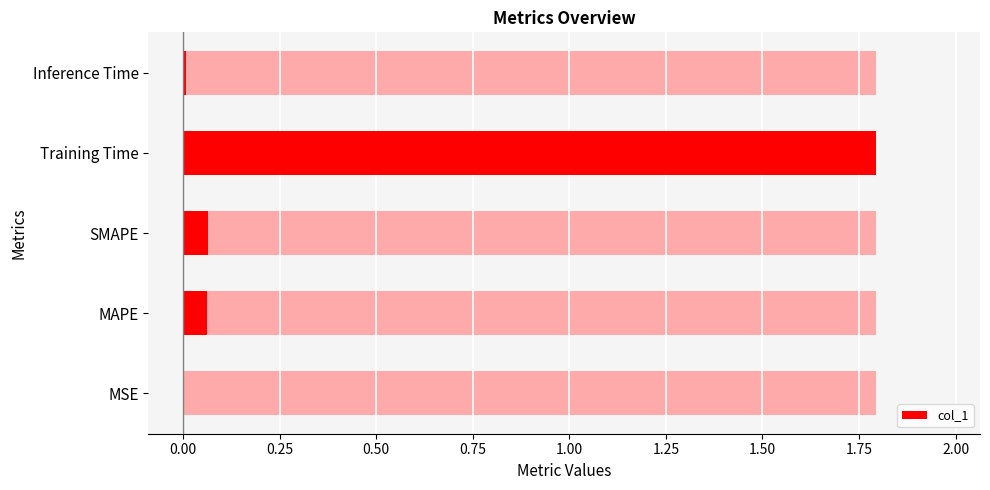

What is the difference between the second highest and minimum values?

0.1